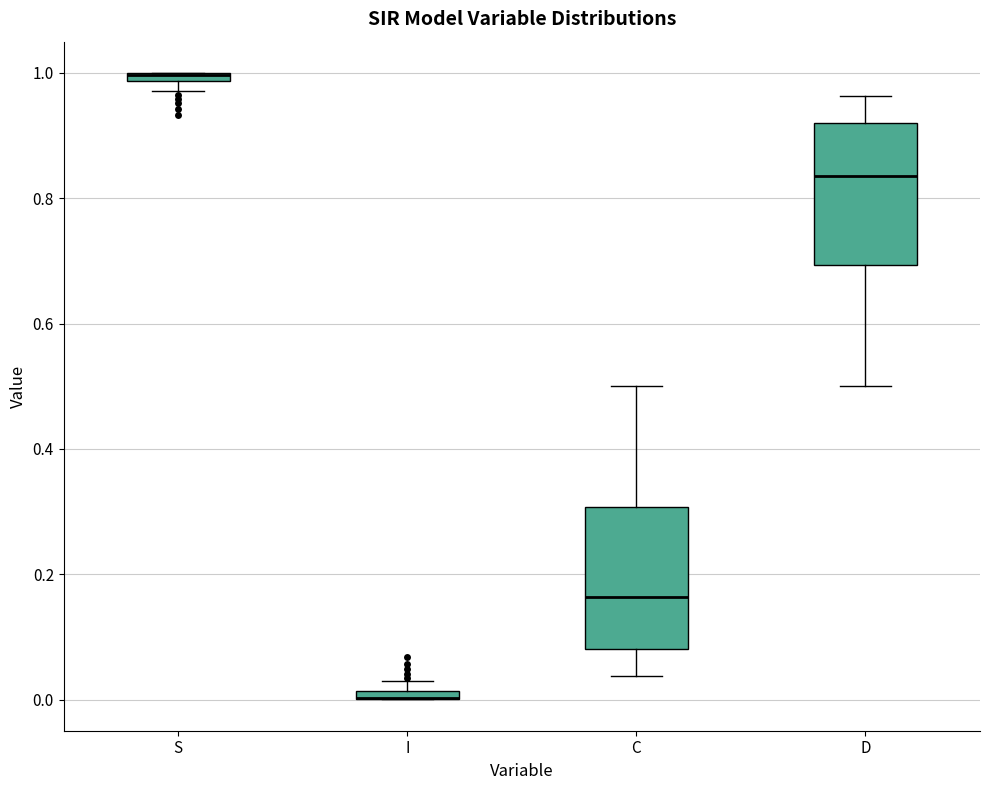

Where is the lower edge of the box for S on the y-axis? The values are not printed on the chart, so give them approximately, as read against the axis.

0.98